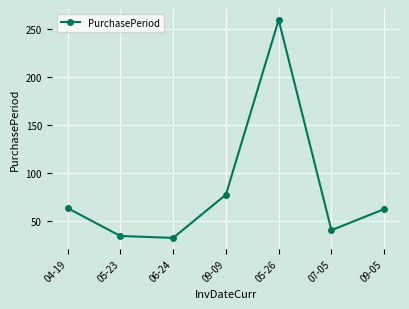

What is the ratio of the value at 06-24 to the value at 09-09?

0.4